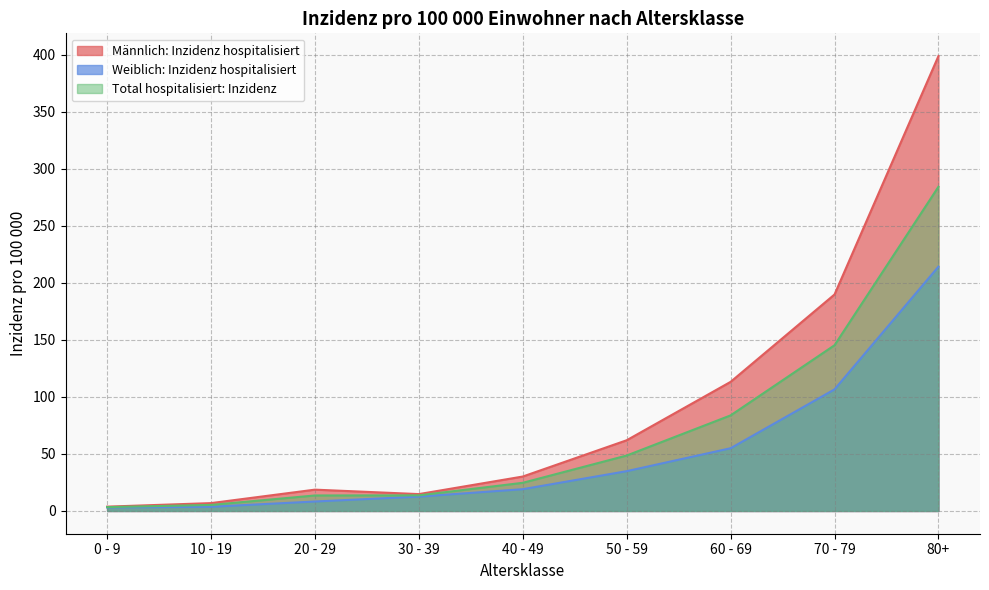

Reading right to left, what are all the values shown in this chart?

Männlich: Inzidenz hospitalisiert: 80+=398.8	70 - 79=189.8	60 - 69=113.2	50 - 59=62.0	40 - 49=30.2	30 - 39=14.8	20 - 29=18.7	10 - 19=6.9	0 - 9=3.8
Weiblich: Inzidenz hospitalisiert: 80+=214.2	70 - 79=106.6	60 - 69=55.0	50 - 59=34.9	40 - 49=19.1	30 - 39=12.6	20 - 29=8.3	10 - 19=3.7	0 - 9=3.1
Total hospitalisiert: Inzidenz: 80+=284.2	70 - 79=145.3	60 - 69=83.8	50 - 59=48.6	40 - 49=24.7	30 - 39=13.7	20 - 29=13.6	10 - 19=5.3	0 - 9=3.4